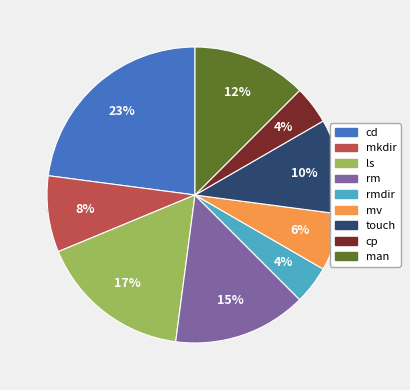

Approximately how many times larger is the value at rm compared to man?

1.2